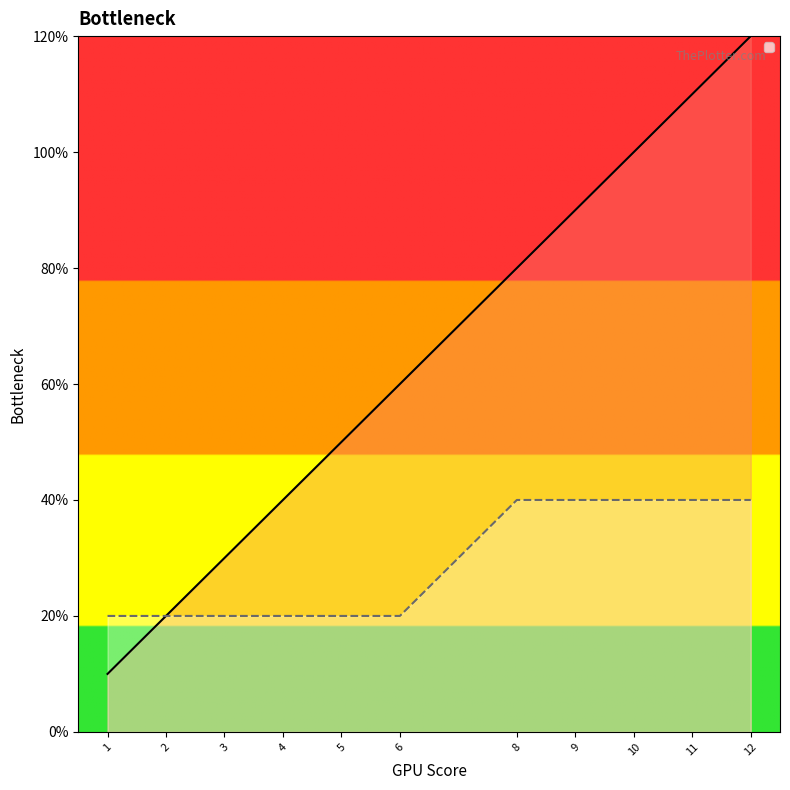

The _LineFunc series shows 3 at 5. True or false?

False